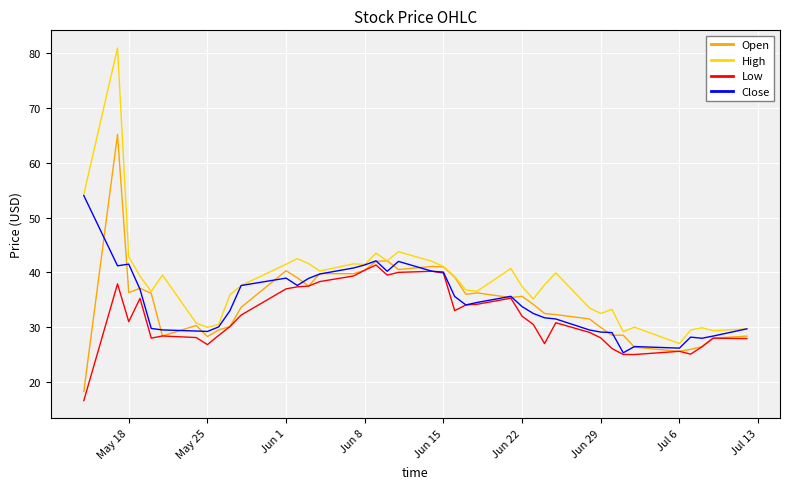

Does the chart have visible grid lines?

Yes